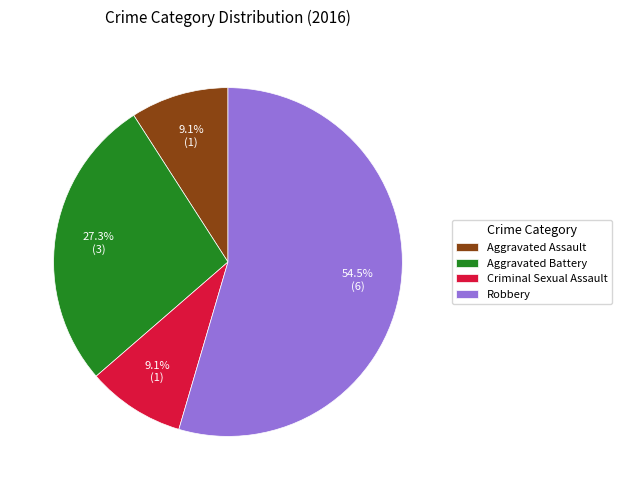

To the nearest percent, what is the difference between the largest and smallest slice percentages?

45%